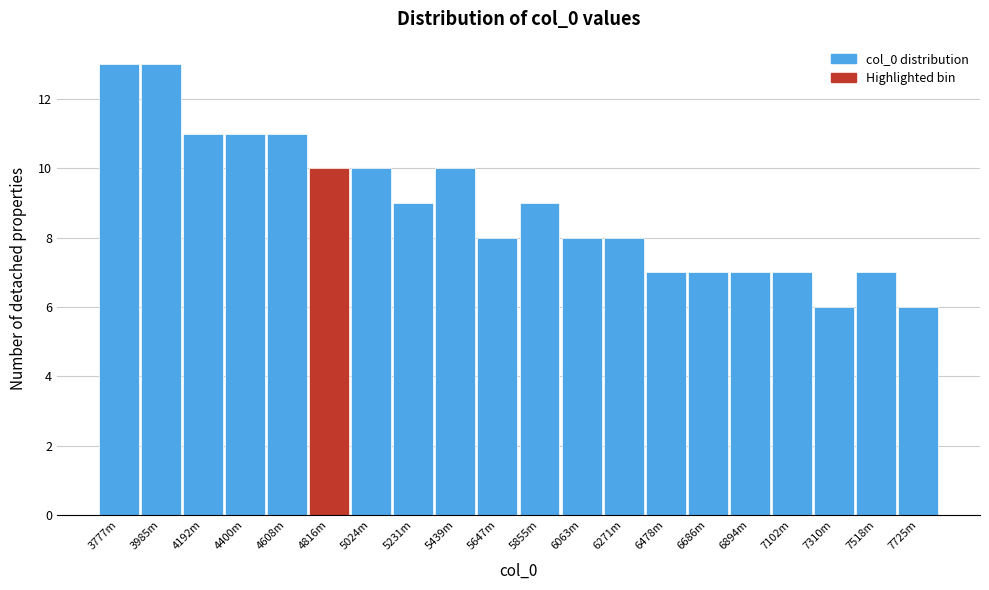

Reading right to left, extract all data points from this chart.

7725m=6	7518m=7	7310m=6	7102m=7	6894m=7	6686m=7	6478m=7	6271m=8	6063m=8	5855m=9	5647m=8	5439m=10	5231m=9	5024m=10	4816m=10	4608m=11	4400m=11	4192m=11	3985m=13	3777m=13